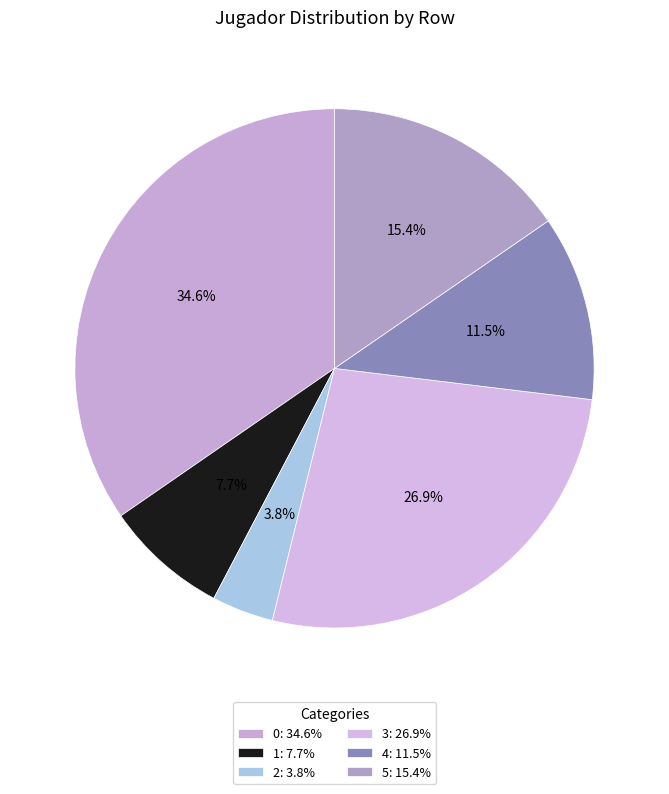

To the nearest percent, what is the combined percentage of 0 and 1?

42%